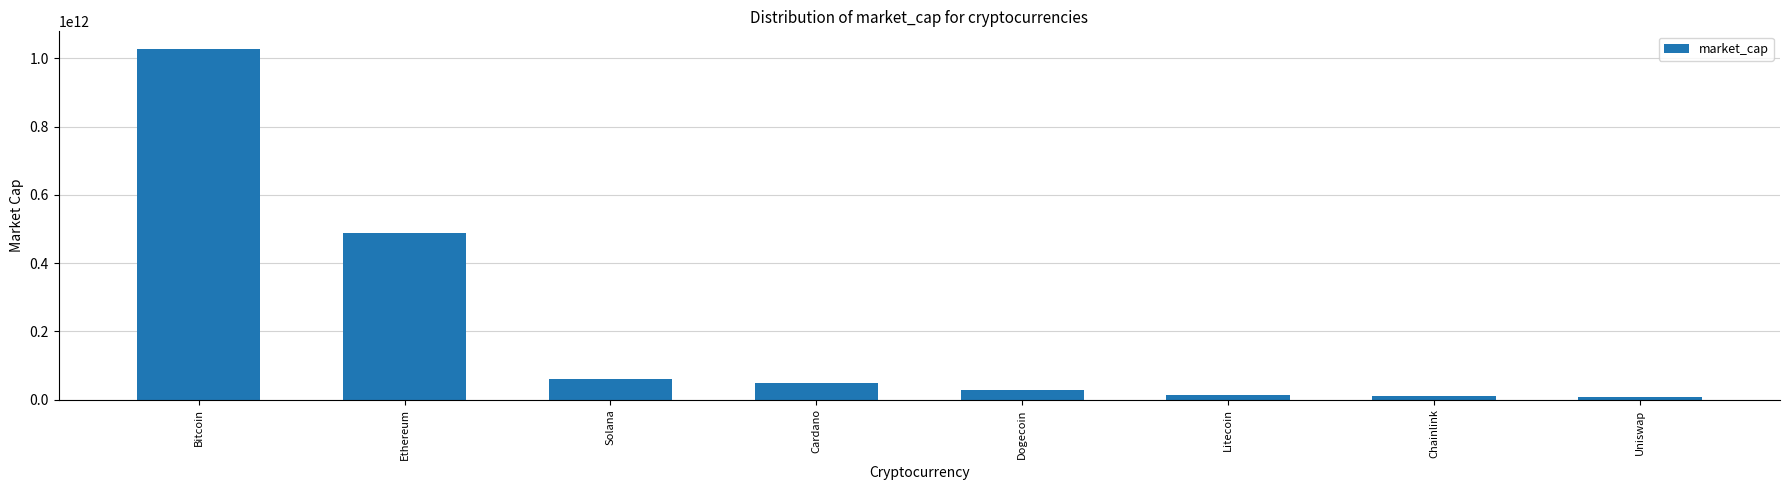

What is the difference between the second highest and second lowest values?

476471278542